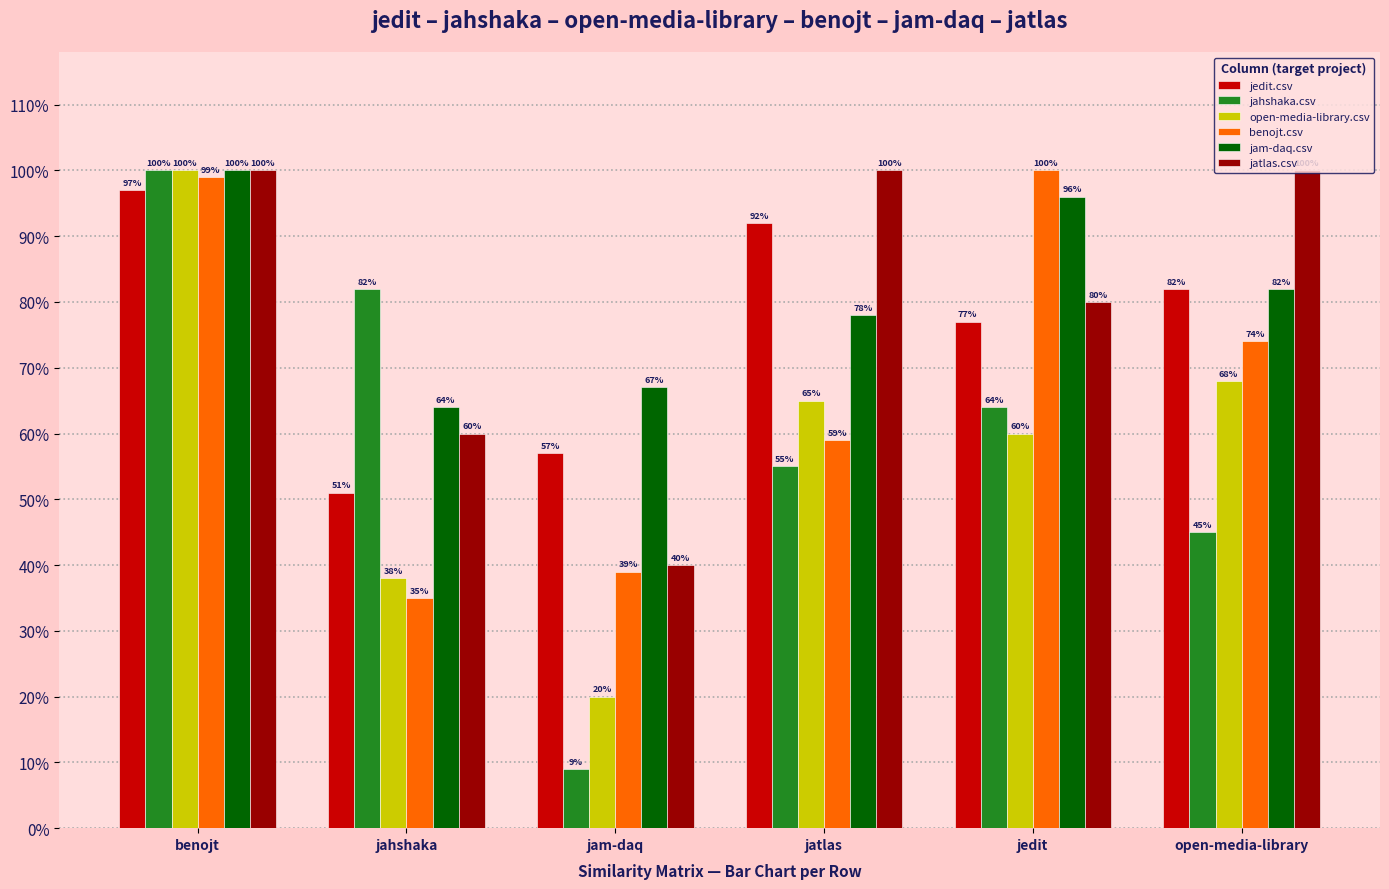

What are all the series names shown in the legend?

jedit.csv, jahshaka.csv, open-media-library.csv, benojt.csv, jam-daq.csv, jatlas.csv